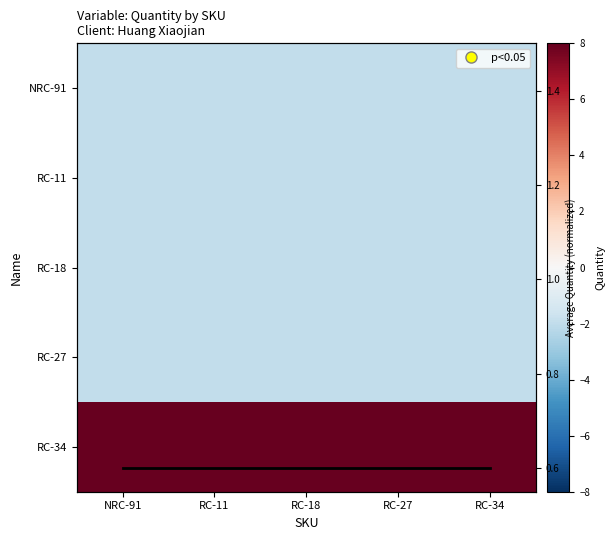

What is the sum of all RC-34 values?

40